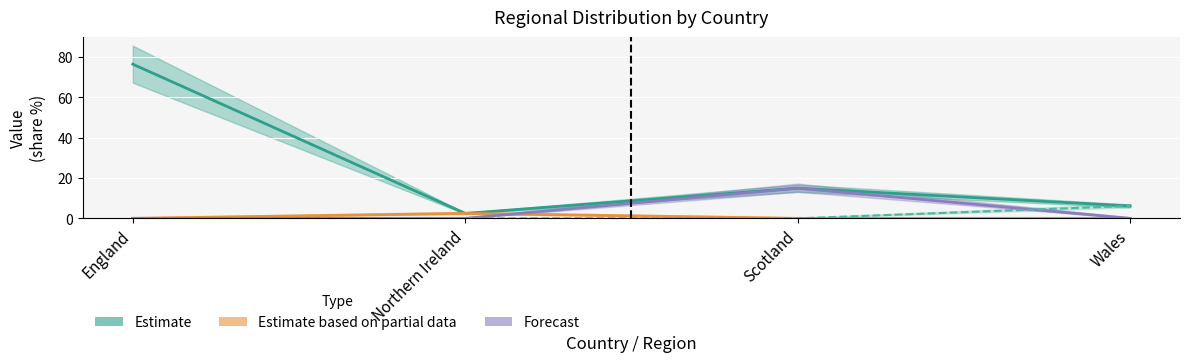

What is the maximum value shown in the chart?

76.5